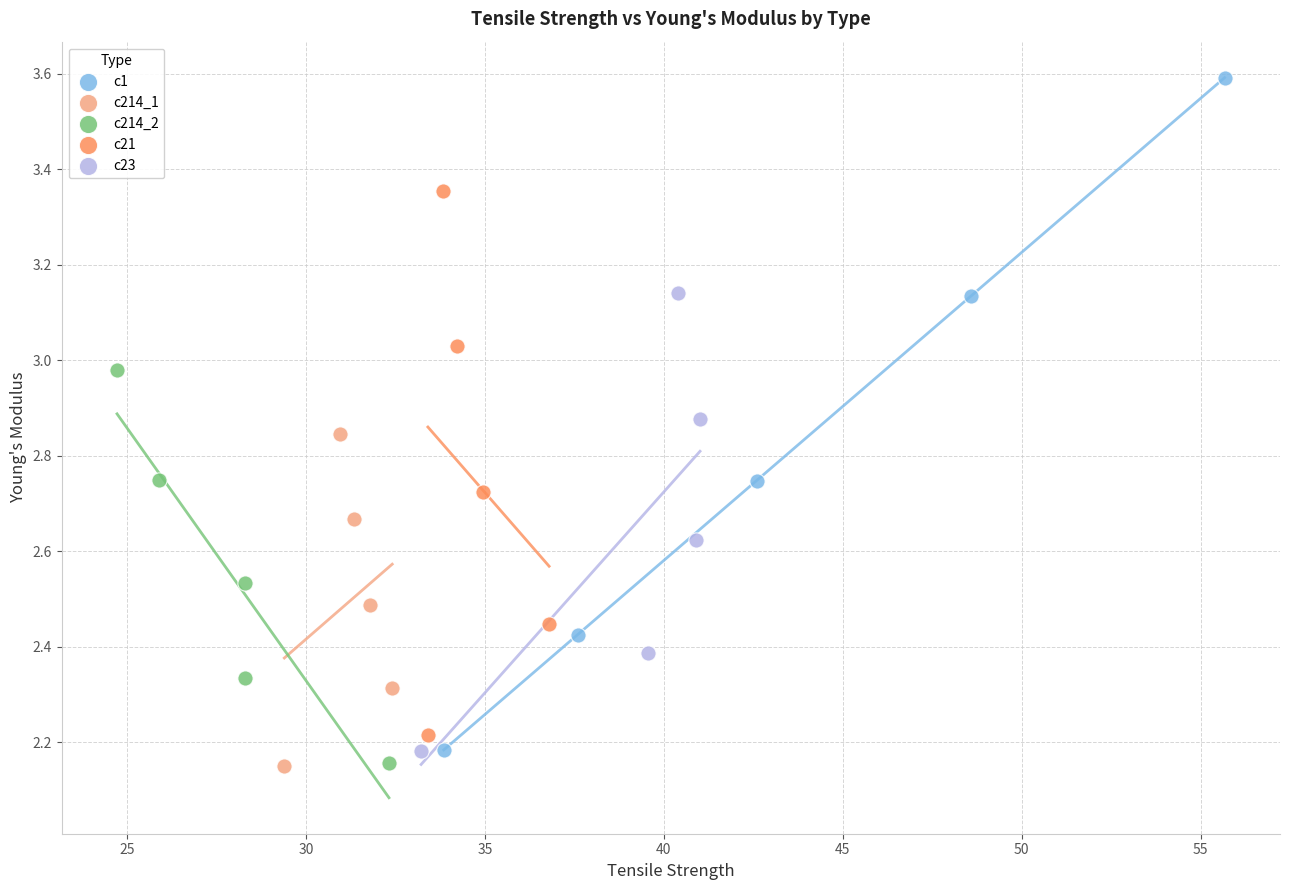

Which series reaches the maximum Y coordinate?

c1